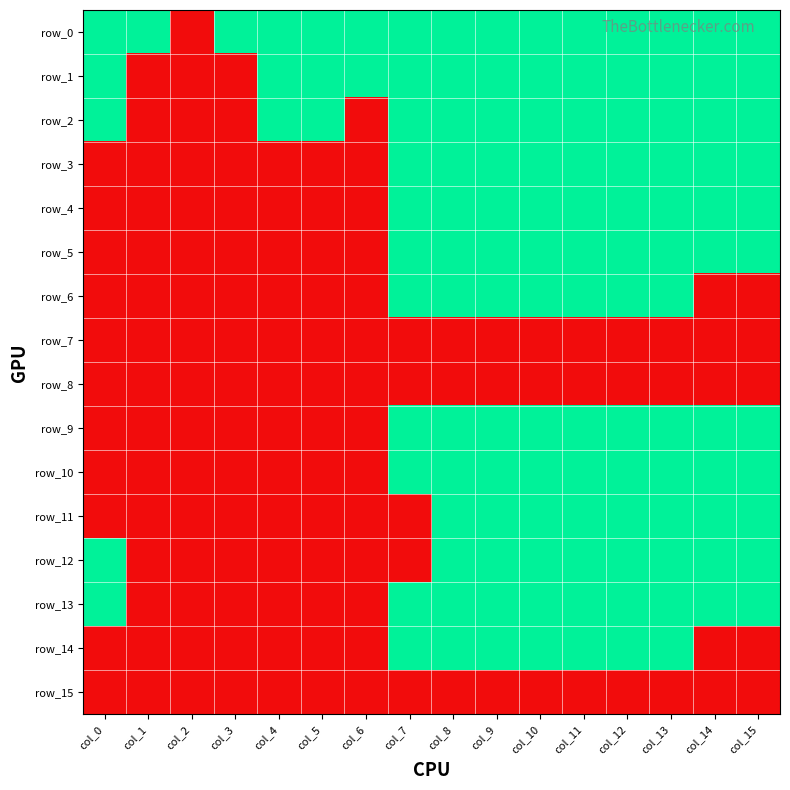

Between col_0 and col_11, which is larger?

col_0